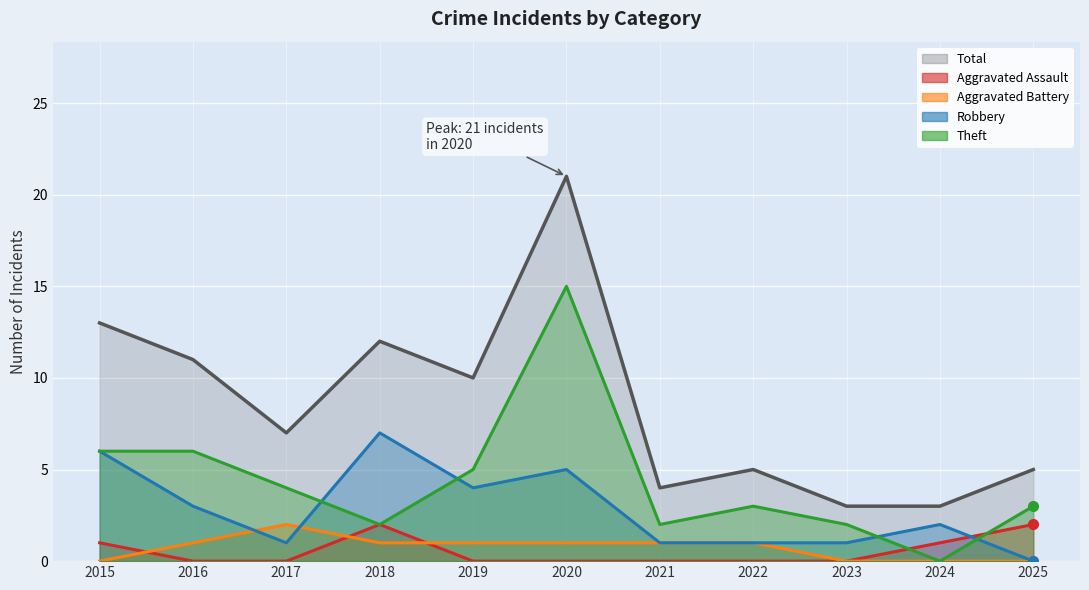

What is the difference between the maximum and second lowest values in the Robbery series?

6